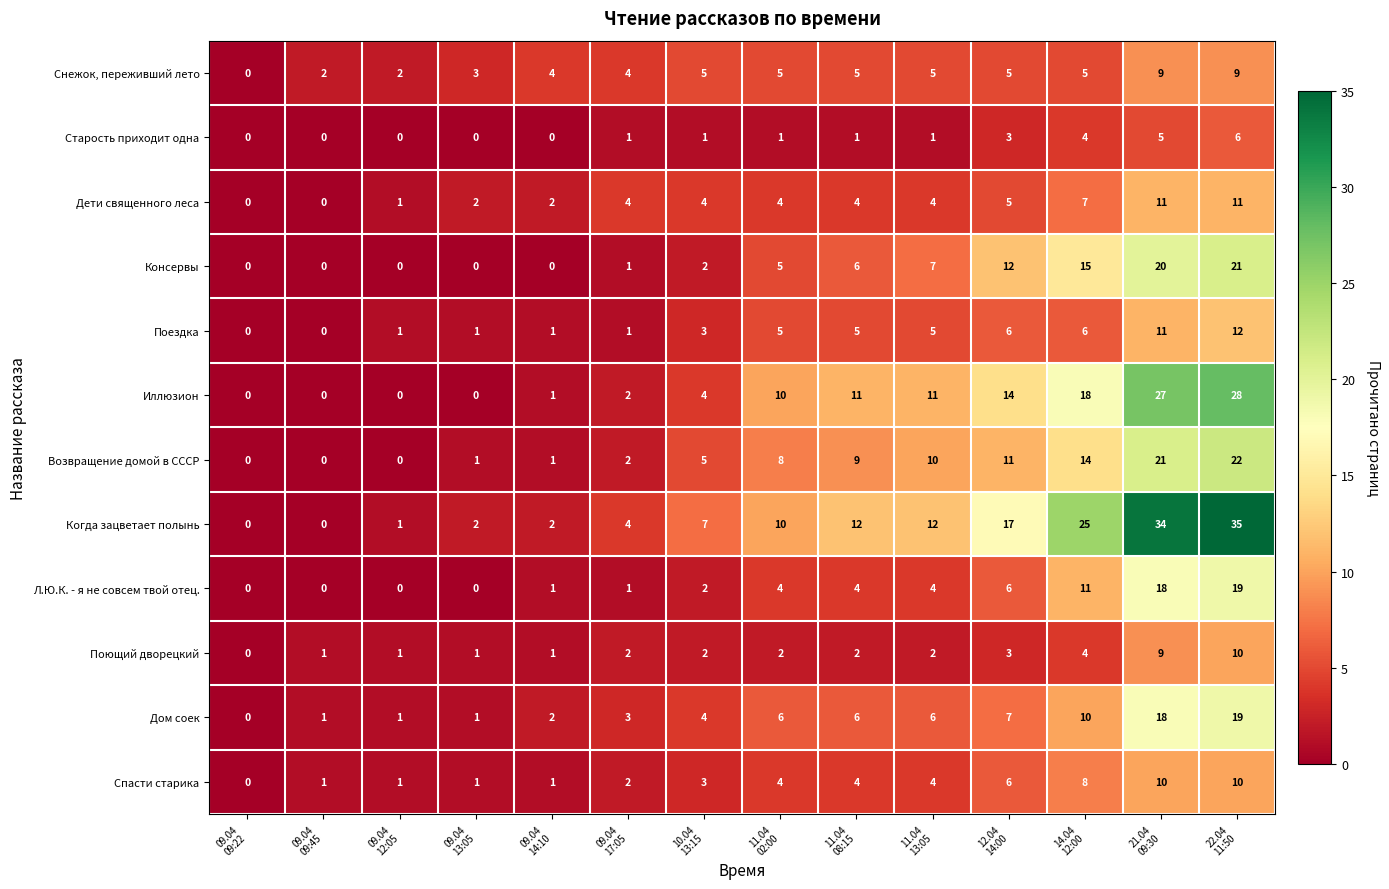

What is the average value of the Л.Ю.К. - я не совсем твой отец. series?

5